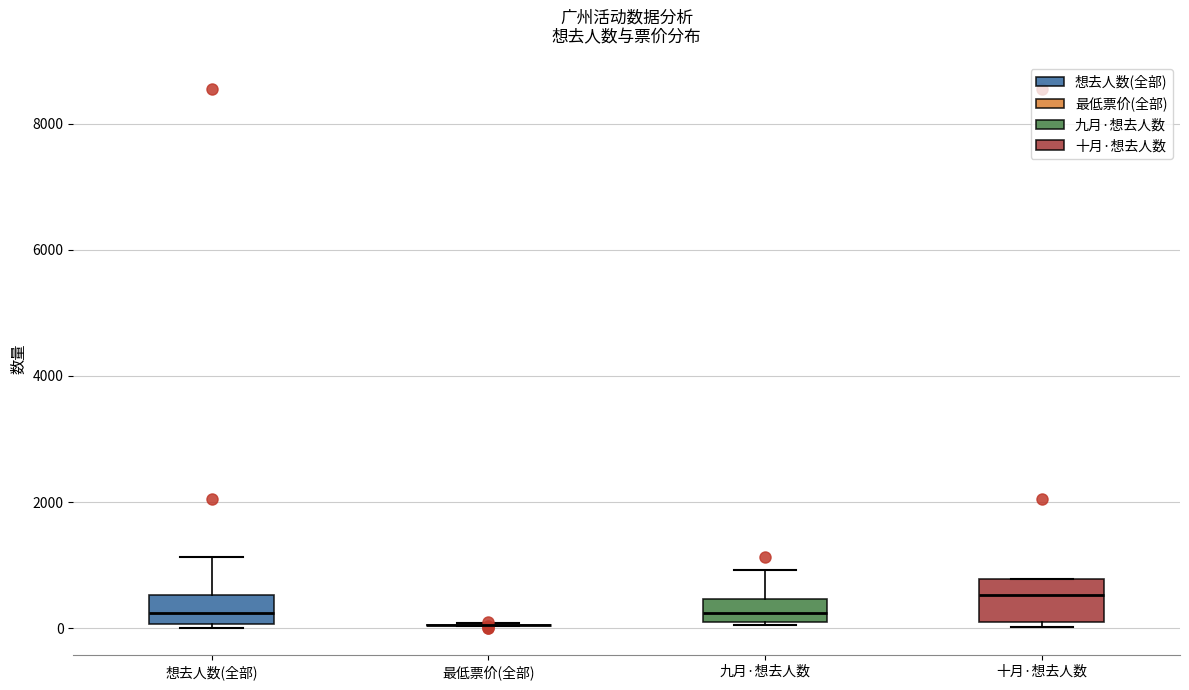

Reading left to right, transcribe this box plot: for each box, give where its median line is, the range the box spans, and where its two whiskers end, as read against the y-axis. The values are not printed on the chart, so give them approximately, as read against the axis.

想去人数(全部): median 200, box 0 to 600, whiskers 0 (just below the box's lower edge) to 1200
最低票价(全部): box collapsed to a line at 0, whiskers 0 to 0
九月·想去人数: median 200, box 0 to 400, whiskers 0 to 1000
十月·想去人数: median 600, box 200 to 800, whiskers 0 to 800